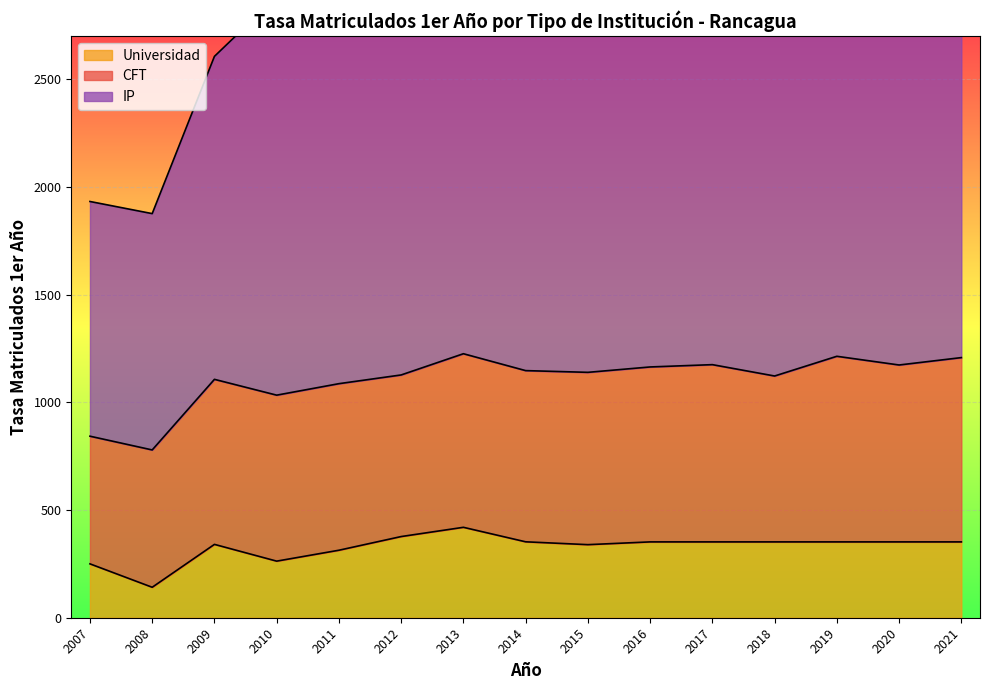

What is the spread (max minus min) of values at 2012?

2094.7